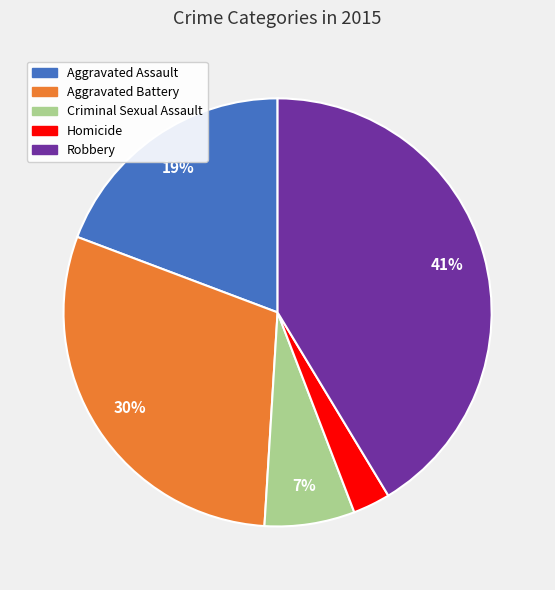

How many slices are in this pie chart?

5